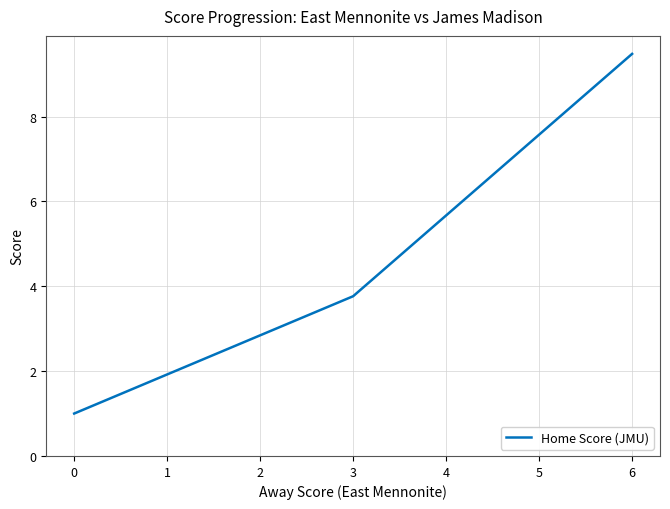

What is the difference between the maximum and minimum values?

8.5